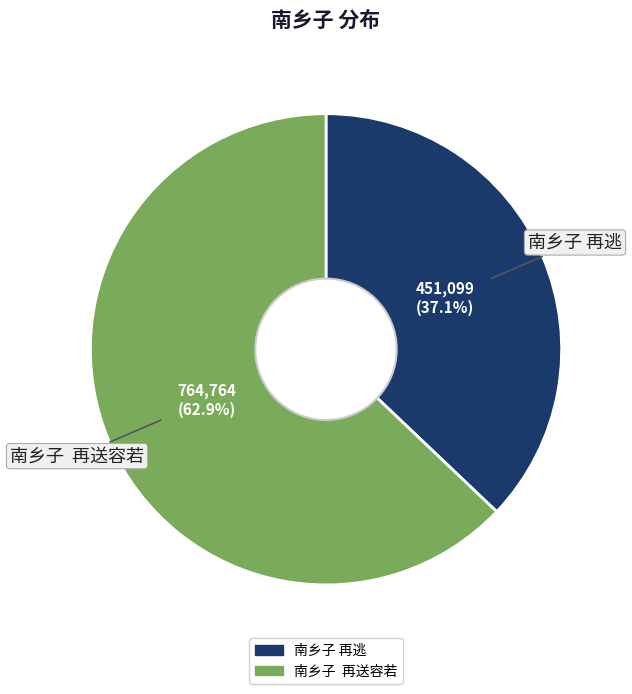

What is the majority slice?

南乡子 再送容若